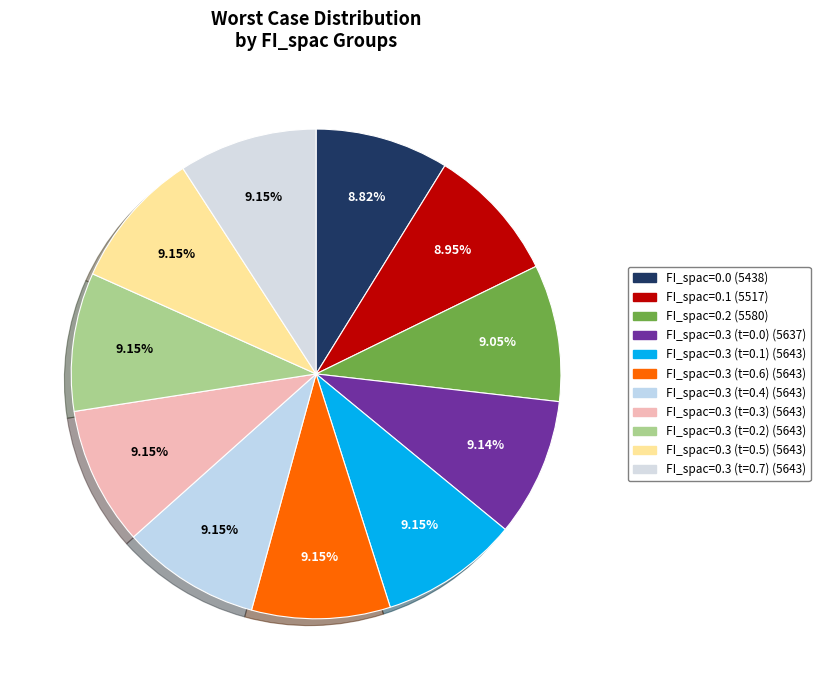

Is FI_spac=0.3 (t=0.5) the majority of the pie?

No